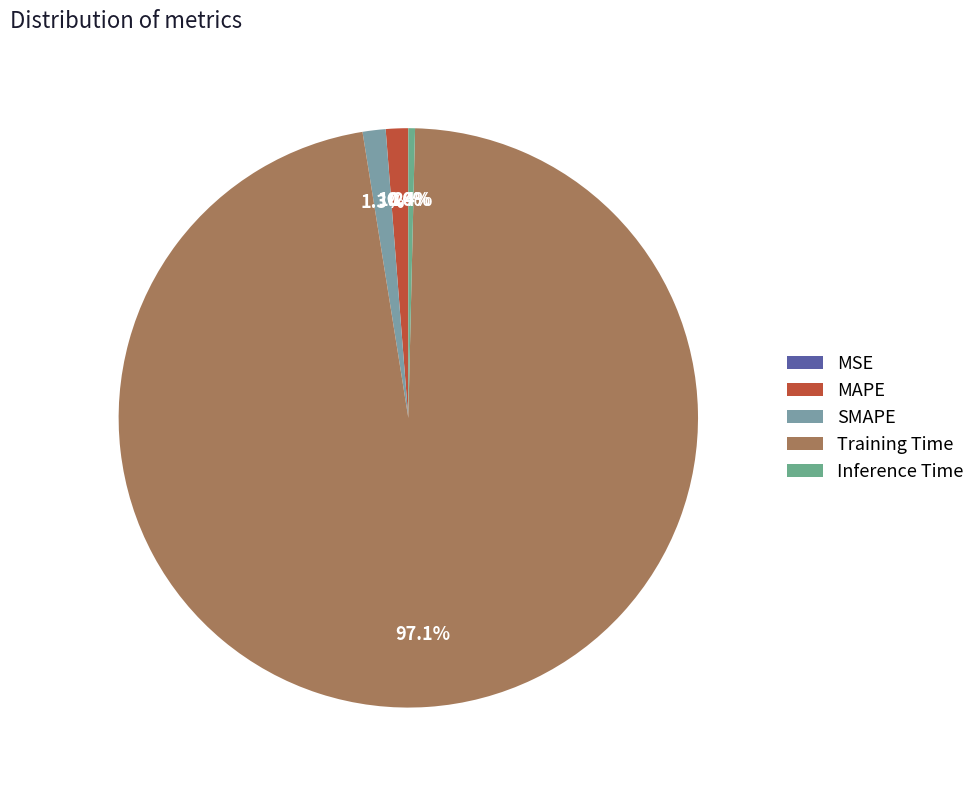

What is the majority slice?

Training Time